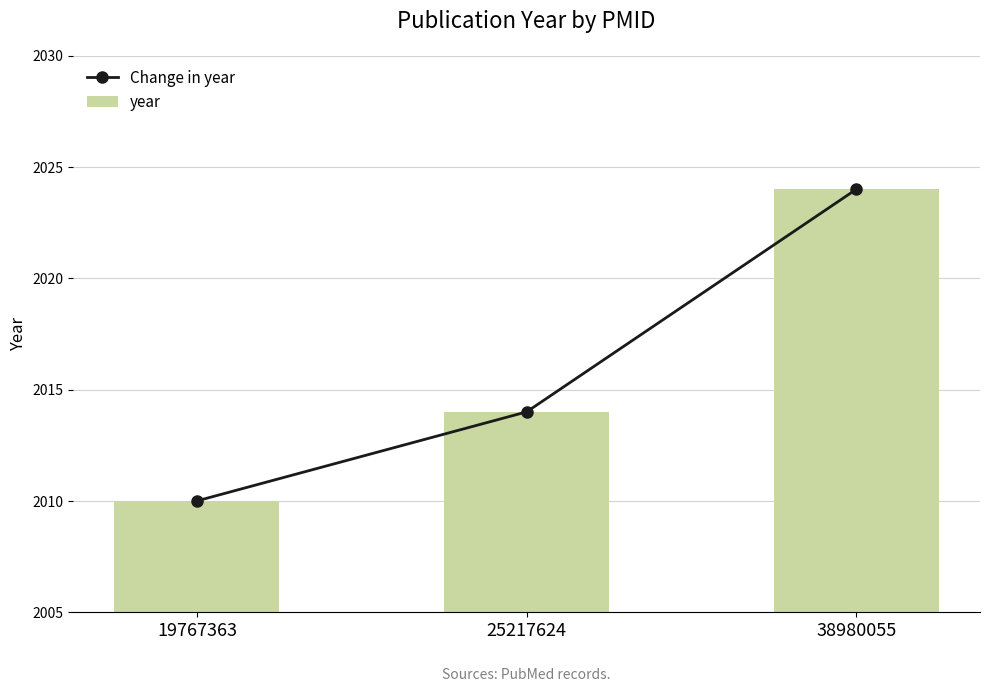

Rank the series at 38980055 from lowest to highest value.

Change in year, year